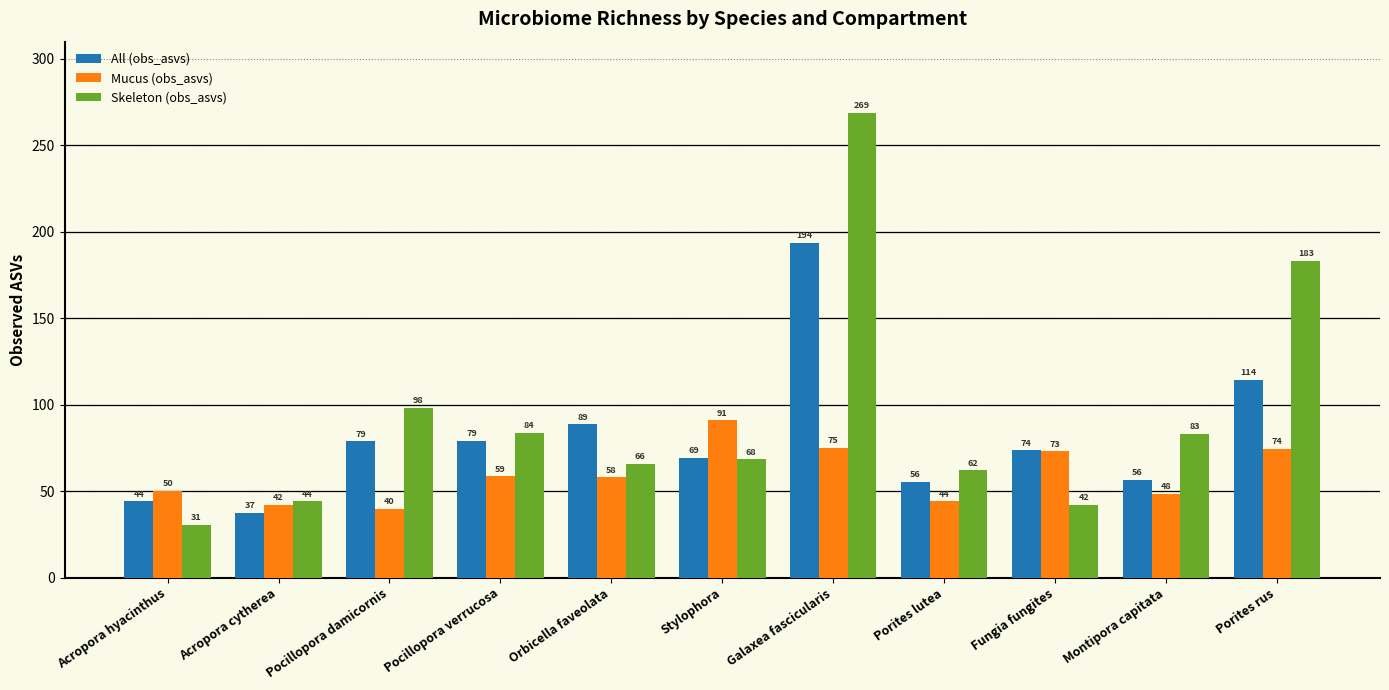

Which series changed the most between Pocillopora verrucosa and Stylophora?

Mucus (obs_asvs)